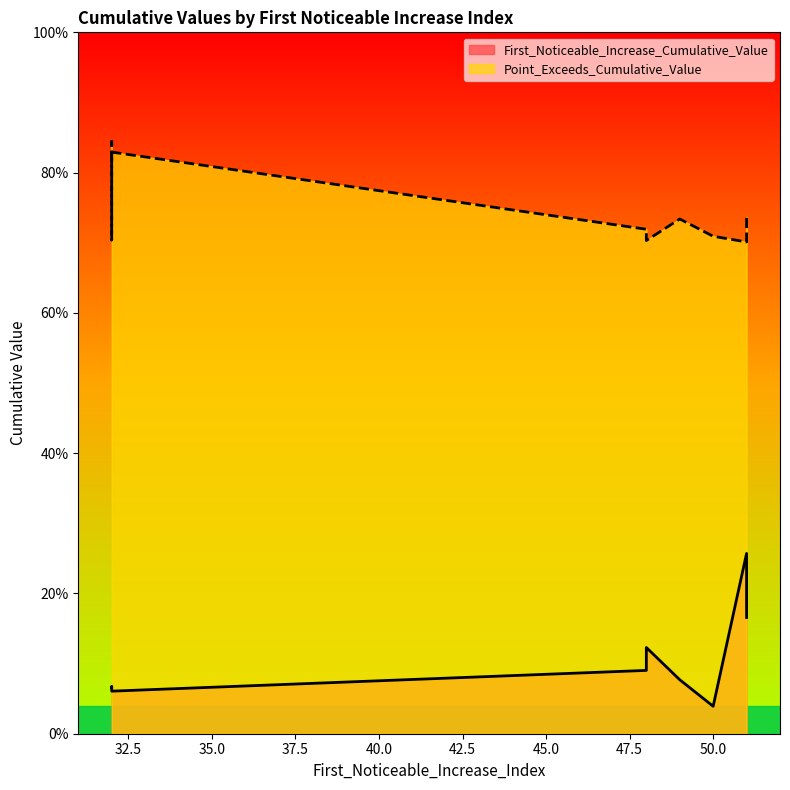

List the labels in order of Point_Exceeds_Cumulative_Value value, smallest first.

51, 48, 32, 50, 48, 49, 51, 32, 32, 32